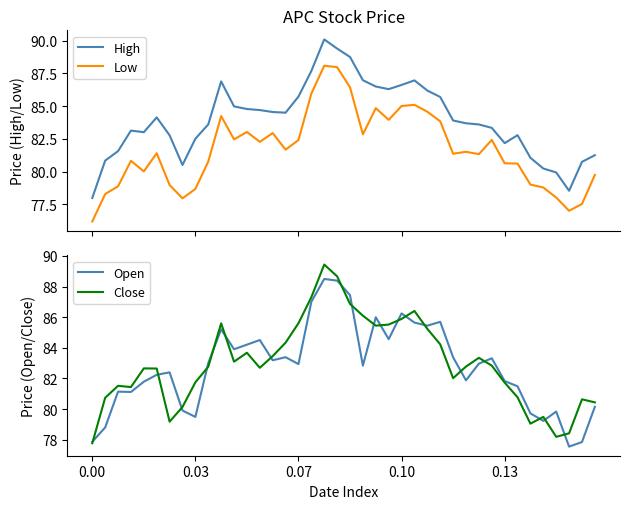

Reading left to right, what are all the values shown in this chart?

High: 78.0	80.8	81.6	83.1	83.0	84.1	82.8	80.5	82.5	83.6	86.9	85.0	84.8	84.7	84.5	84.5	85.7	87.7	90.1	89.4	88.8	87.0	86.5	86.3	86.6	87.0	86.2	85.7	83.9	83.7	83.6	83.3	82.2	82.8	81.0	80.2	79.9	78.5	80.7	81.2
Low: 76.2	78.3	78.9	80.8	80.0	81.4	79.0	78.0	78.7	80.8	84.2	82.5	83.0	82.3	82.9	81.7	82.4	86.0	88.1	88.0	86.4	82.8	84.8	84.0	85.0	85.1	84.6	83.8	81.4	81.5	81.3	82.4	80.6	80.6	79.0	78.8	78.0	77.0	77.5	79.7
Open: 77.9	78.8	81.1	81.1	81.8	82.2	82.4	79.9	79.5	83.0	85.2	83.9	84.2	84.5	83.2	83.4	82.9	87.0	88.5	88.4	87.4	82.8	86.0	84.6	86.2	85.7	85.5	85.7	83.4	81.9	83.0	83.3	81.8	81.5	79.7	79.2	79.8	77.5	77.8	80.2
Close: 77.8	80.7	81.5	81.4	82.7	82.7	79.2	80.1	81.8	82.8	85.6	83.1	83.7	82.7	83.5	84.3	85.6	87.3	89.4	88.7	86.9	86.1	85.5	85.5	85.9	86.4	85.2	84.2	82.0	82.8	83.3	82.8	81.7	80.8	79.0	79.5	78.2	78.4	80.6	80.4